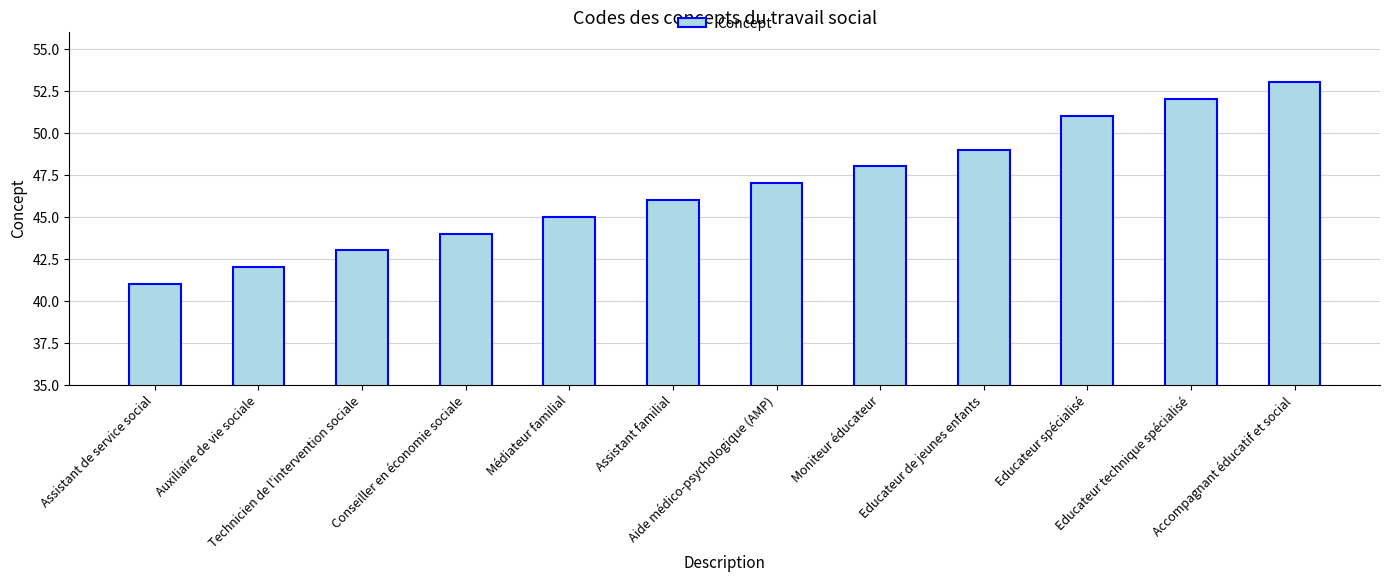

Where is the data nearest to the value 47?

Aide médico-psychologique (AMP)